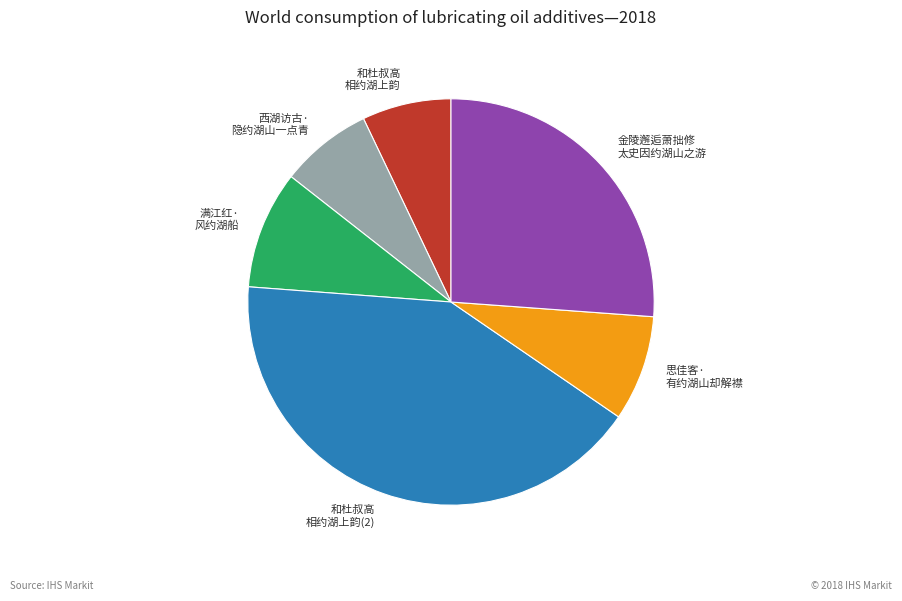

Between 西湖访古· 隐约湖山一点青 and 满江红· 风约湖船, which is larger?

满江红· 风约湖船